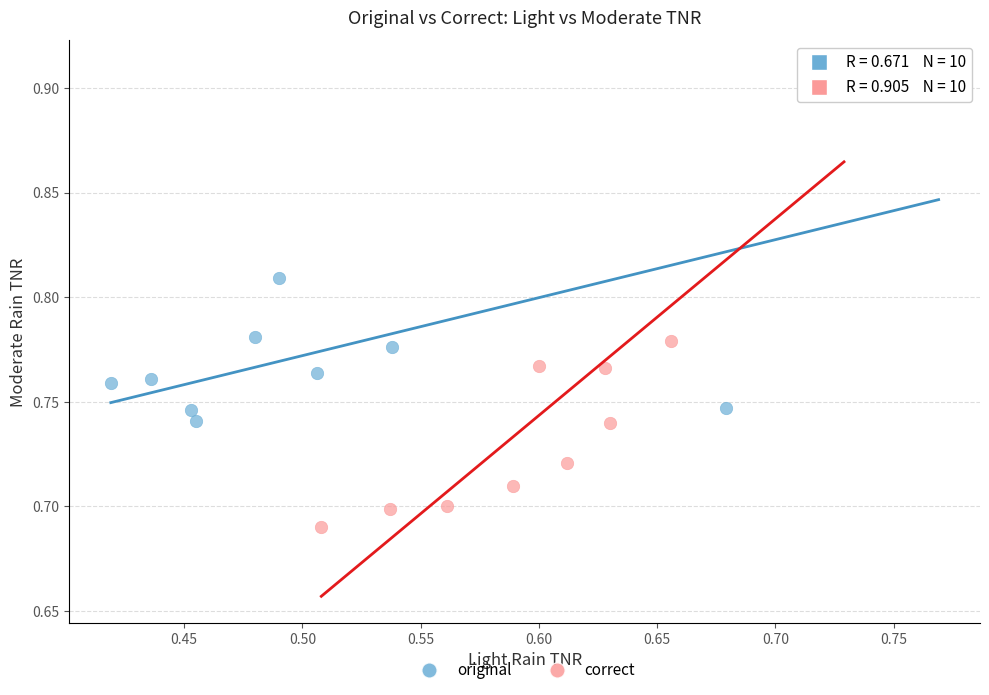

Which series reaches the minimum Y coordinate?

correct